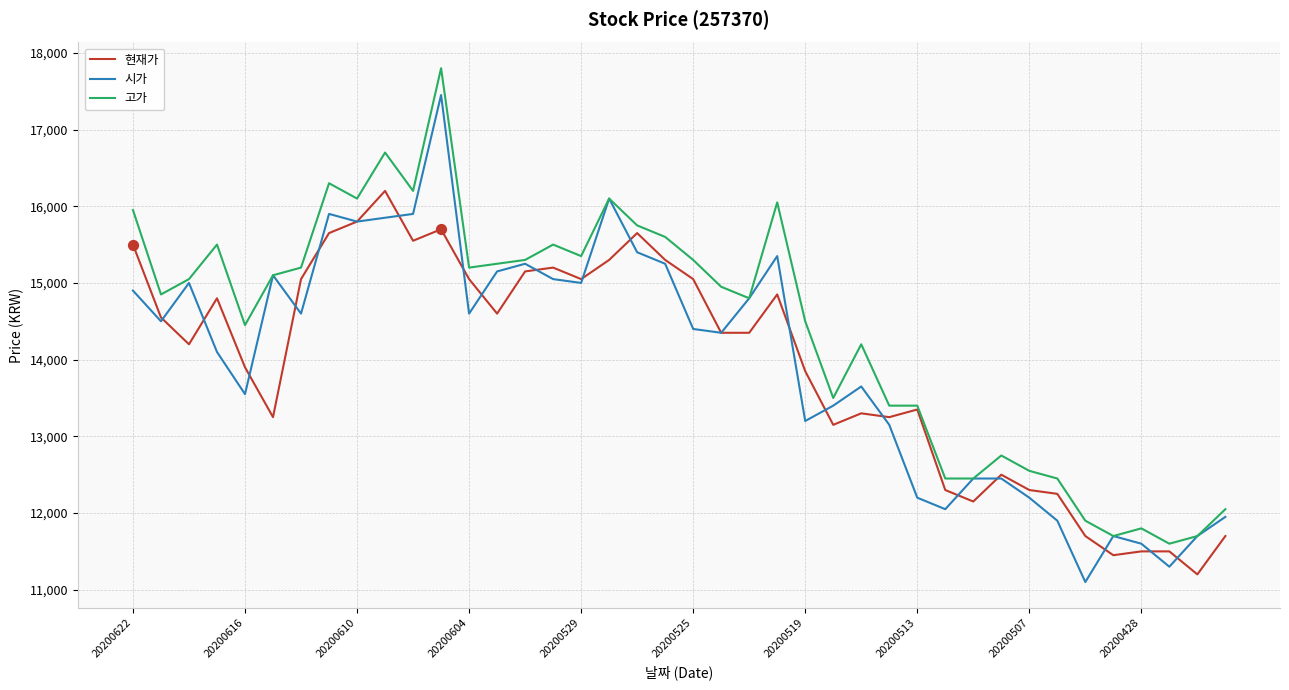

What is the minimum value shown in the chart?

11100